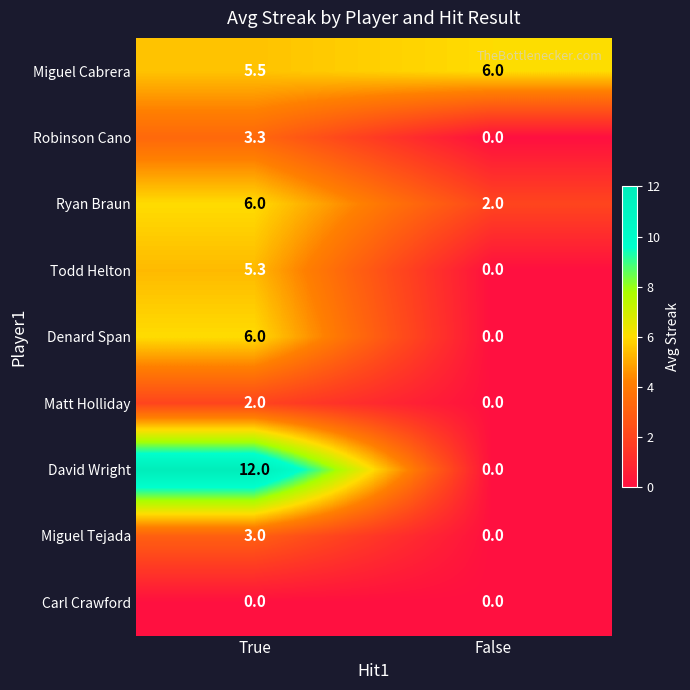

What is the average value of the Denard Span series?

3.0